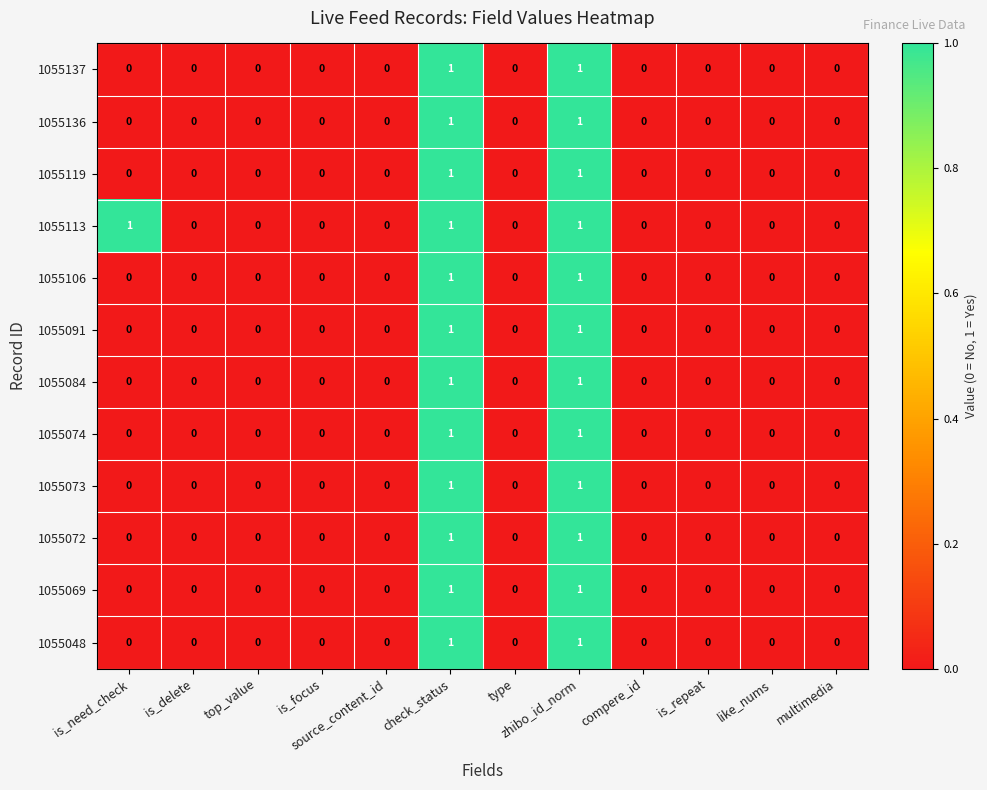

True or false: 1055119 has a value of -1 at source_content_id.

False